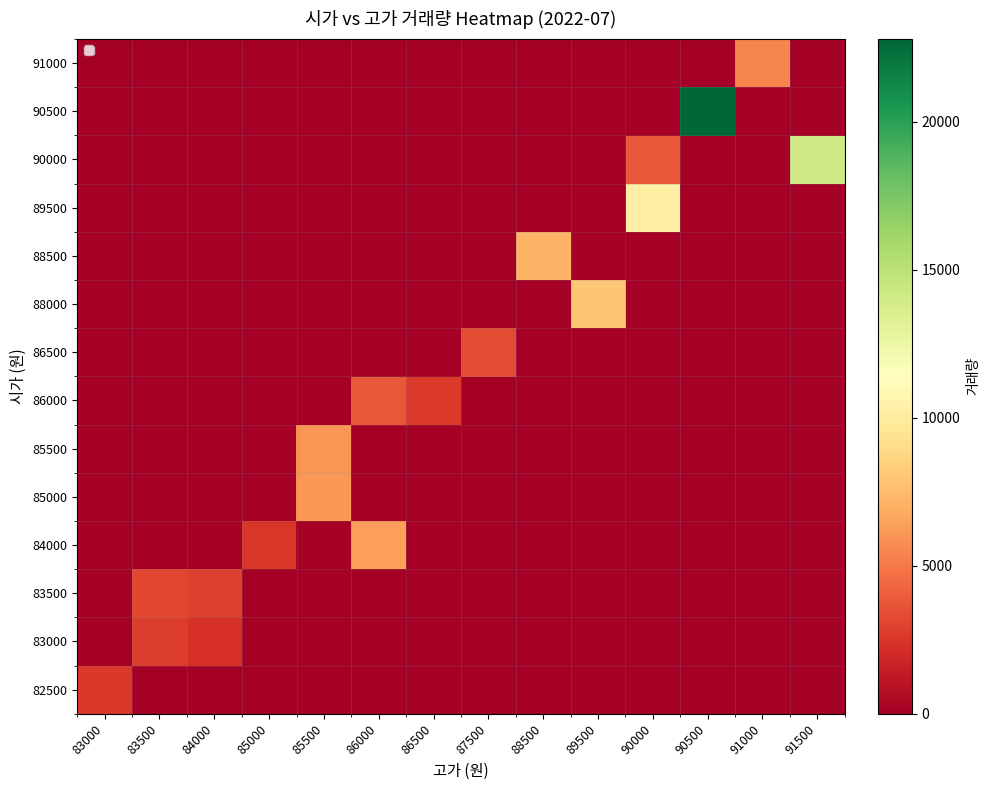

What is the difference between the highest and lowest values at 91000?

5455